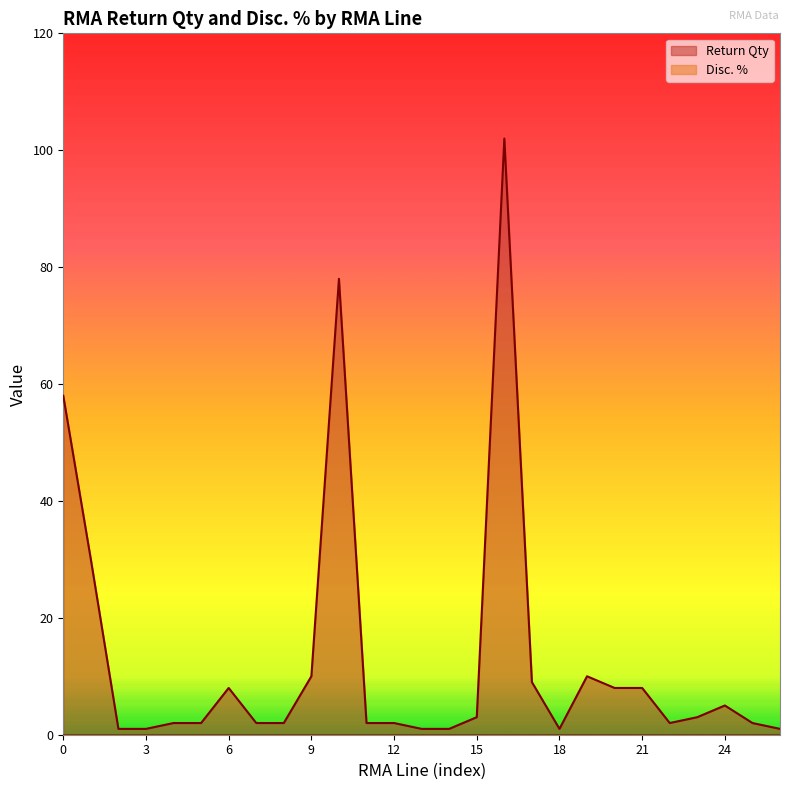

How many lines are shown in the chart?

2